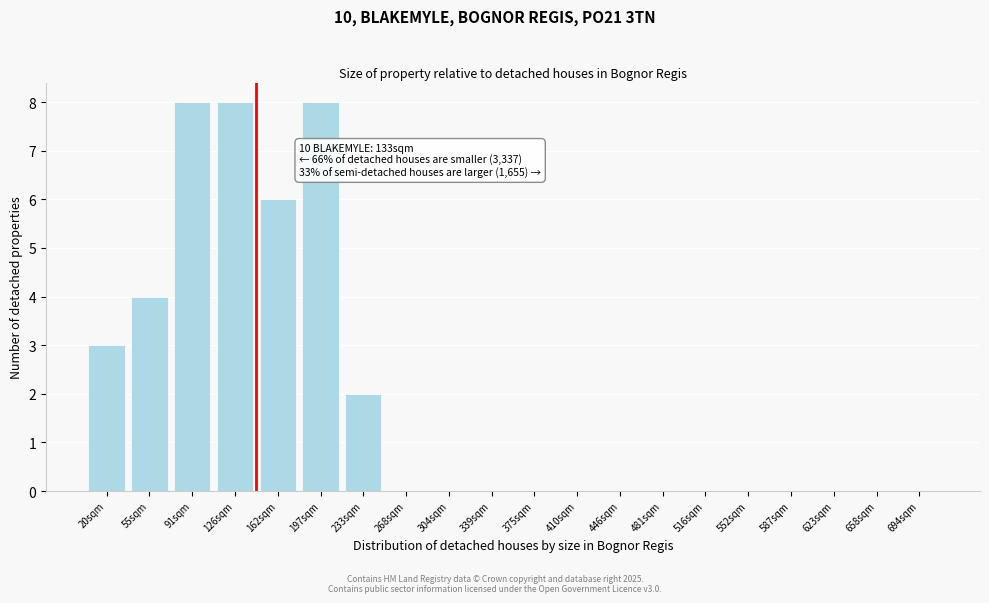

Reading left to right, list all the values displayed in this chart.

20sqm=3	55sqm=4	91sqm=8	126sqm=8	162sqm=6	197sqm=8	233sqm=2	268sqm=0	304sqm=0	339sqm=0	375sqm=0	410sqm=0	446sqm=0	481sqm=0	516sqm=0	552sqm=0	587sqm=0	623sqm=0	658sqm=0	694sqm=0